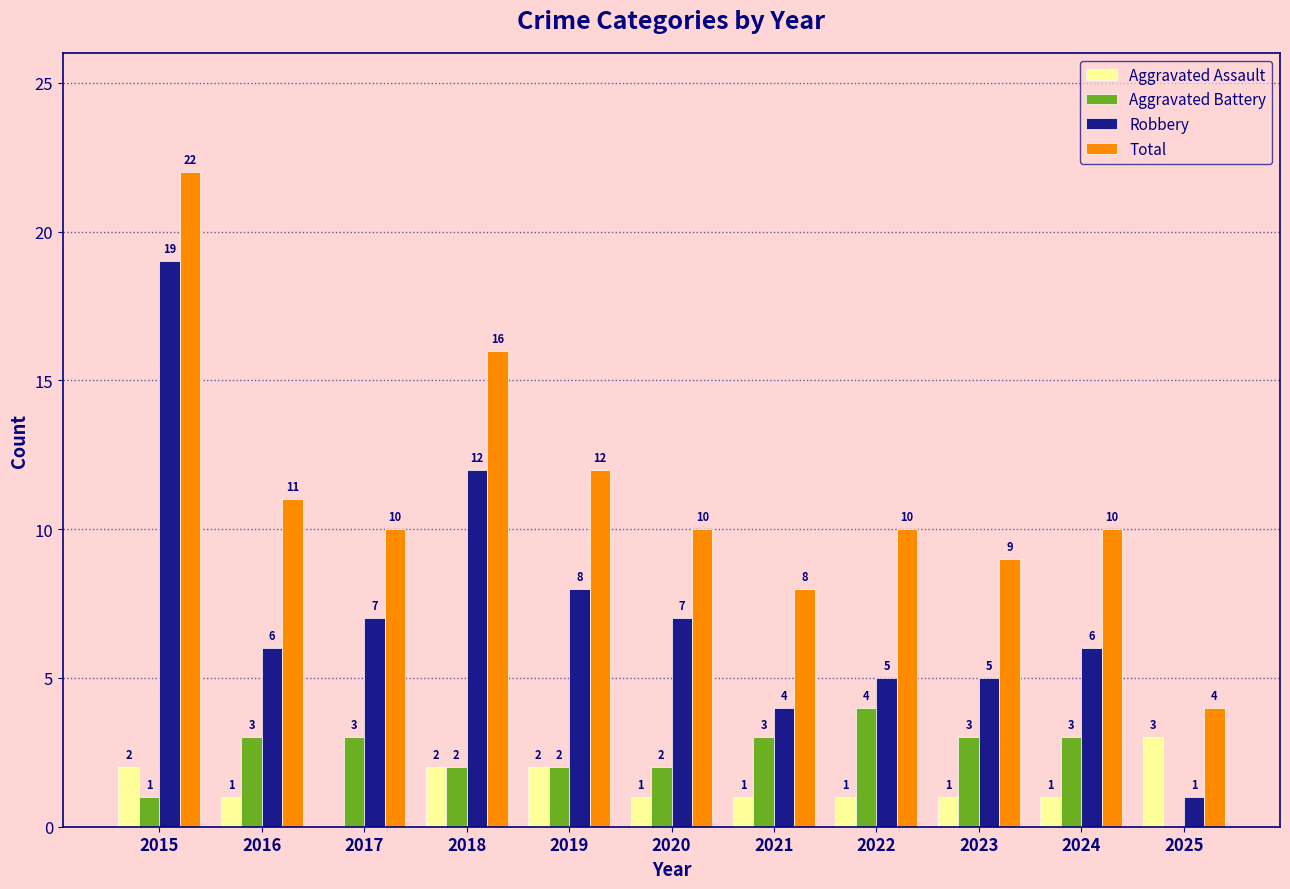

What are all the series names shown in the legend?

Aggravated Assault, Aggravated Battery, Robbery, Total